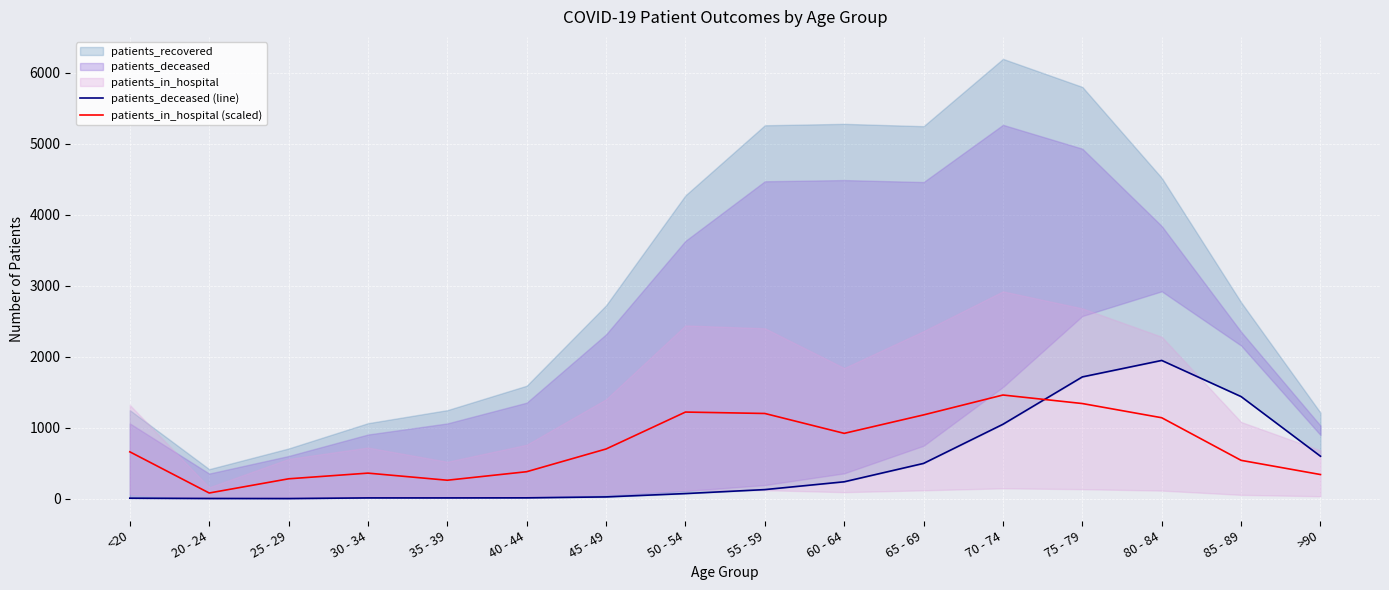

True or false: patients_in_hospital (scaled) and patients_deceased (line) intersect in this chart.

True